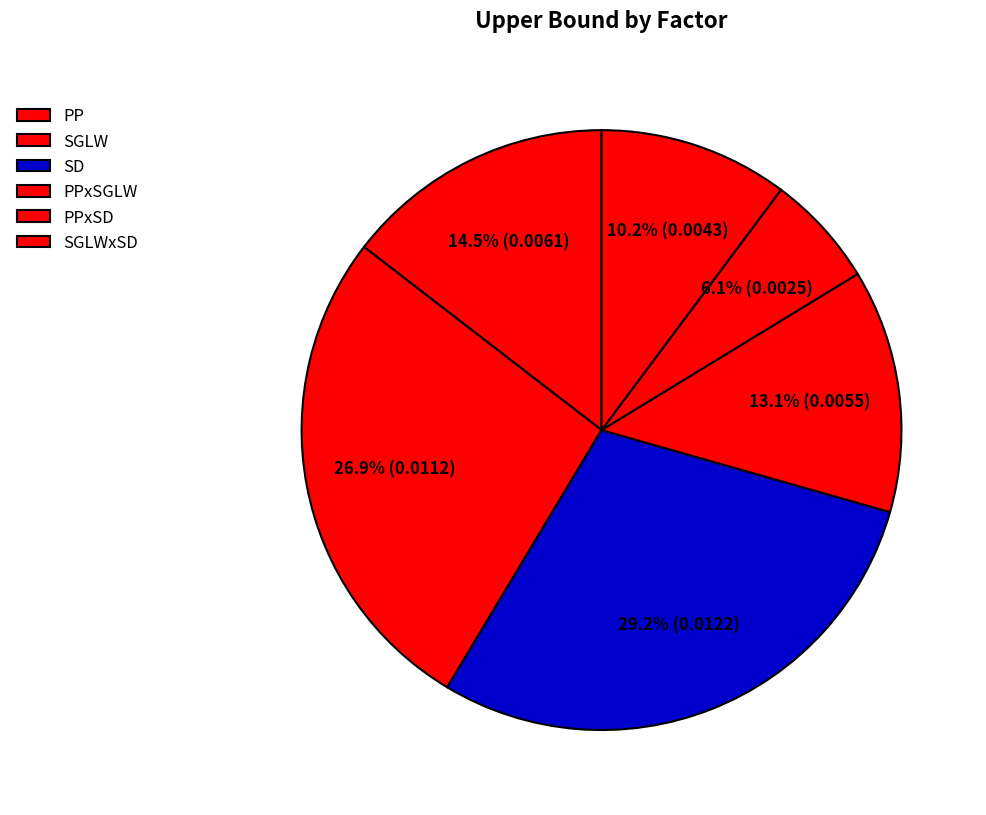

To the nearest percent, what portion does SGLWxSD represent?

10%